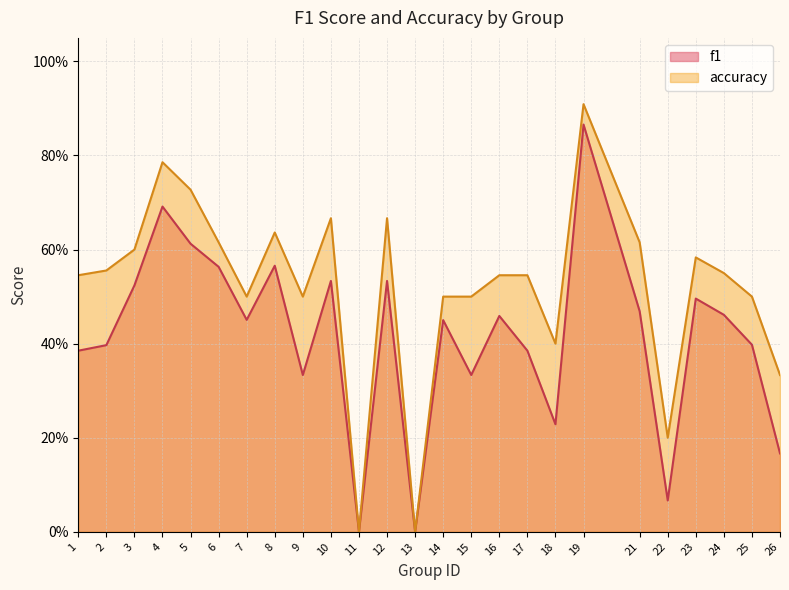

Is the value of f1 at 4 greater than the value of accuracy at 22?

Yes